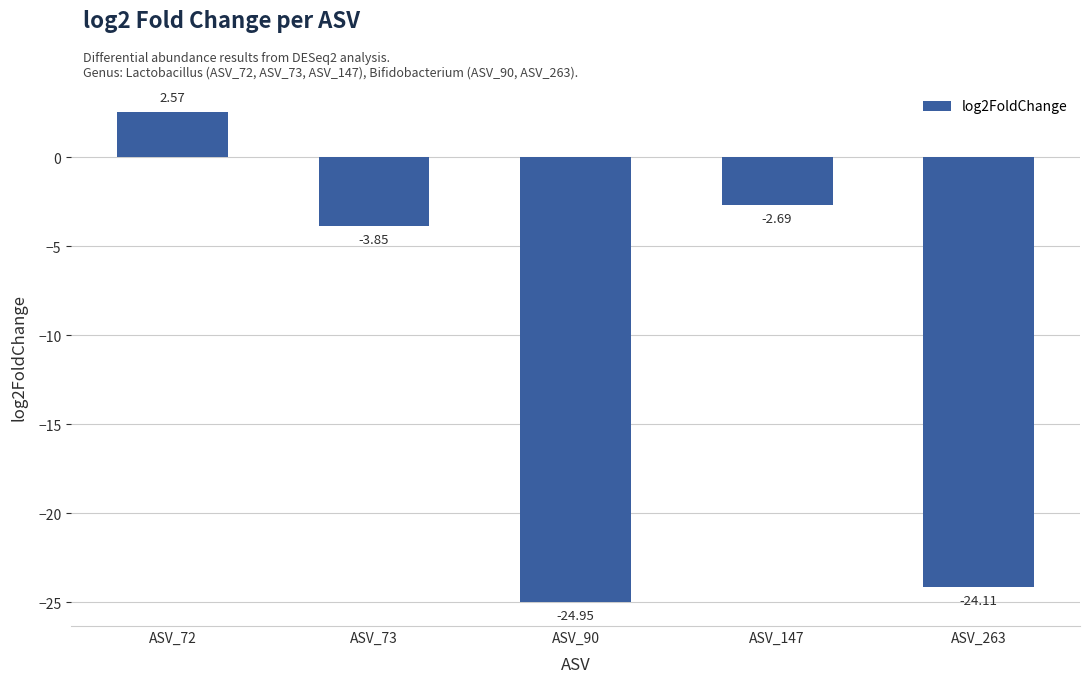

Rank the categories by value from lowest to highest.

ASV_90, ASV_263, ASV_73, ASV_147, ASV_72